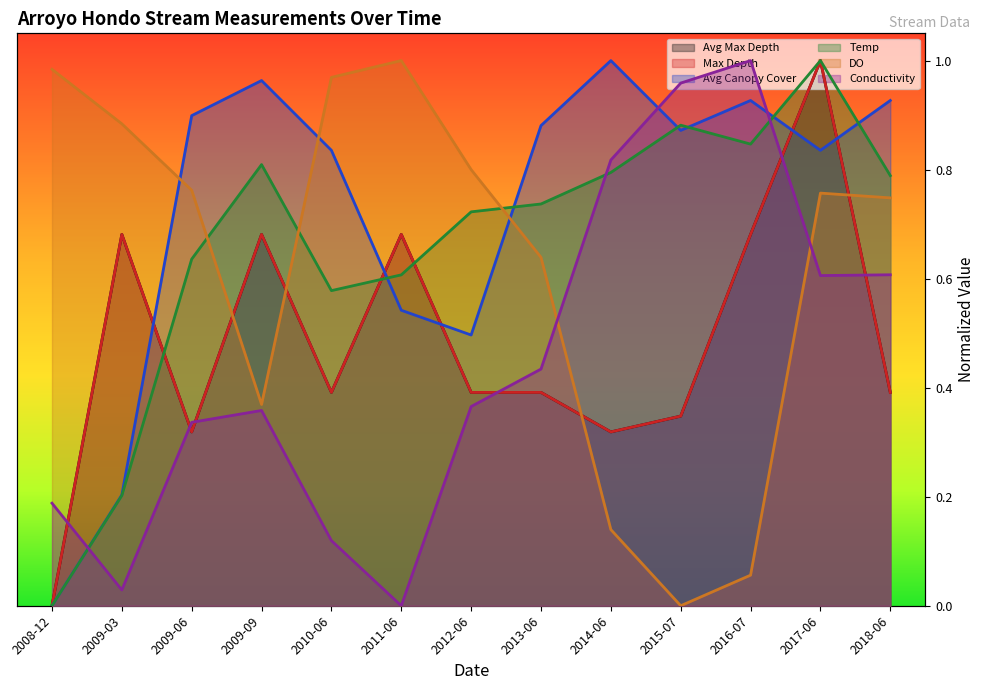

Where do Temp and Max Depth first cross each other?

2009-03 and 2009-06